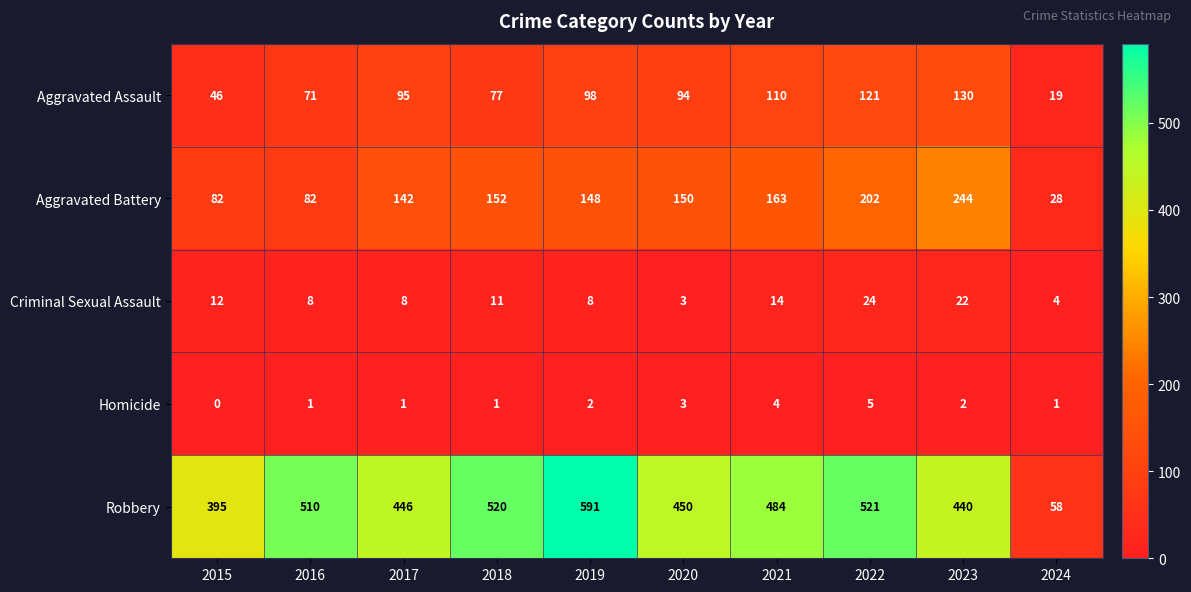

What is the average value of the Criminal Sexual Assault series?

11